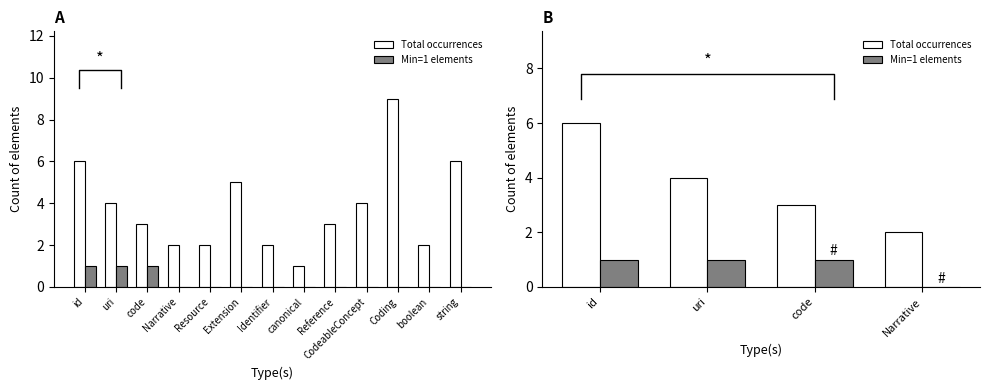

What is the label of the 1st bar from the right?

Narrative